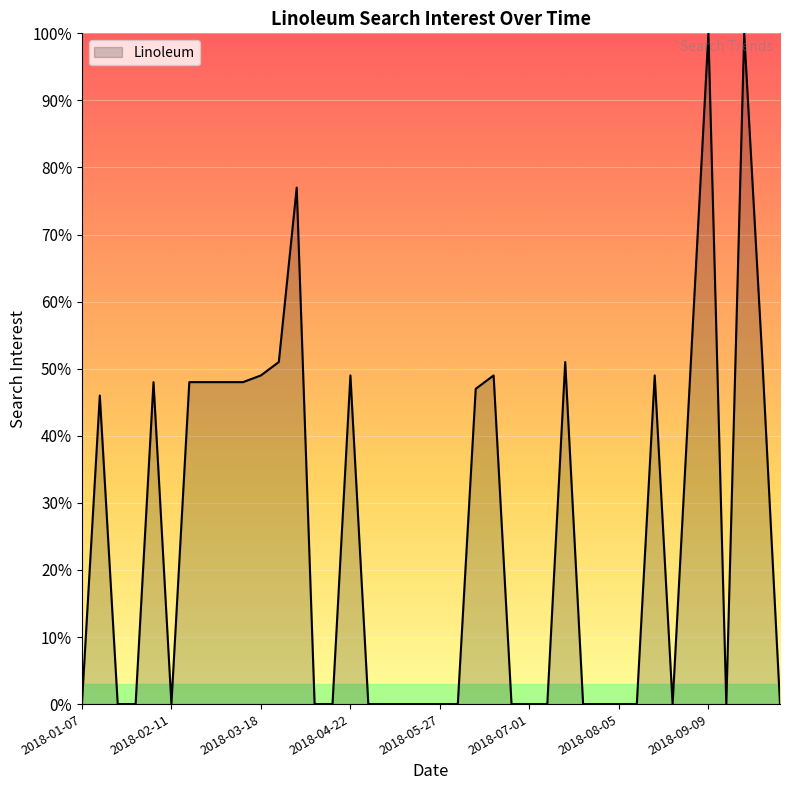

What is the average value?

25